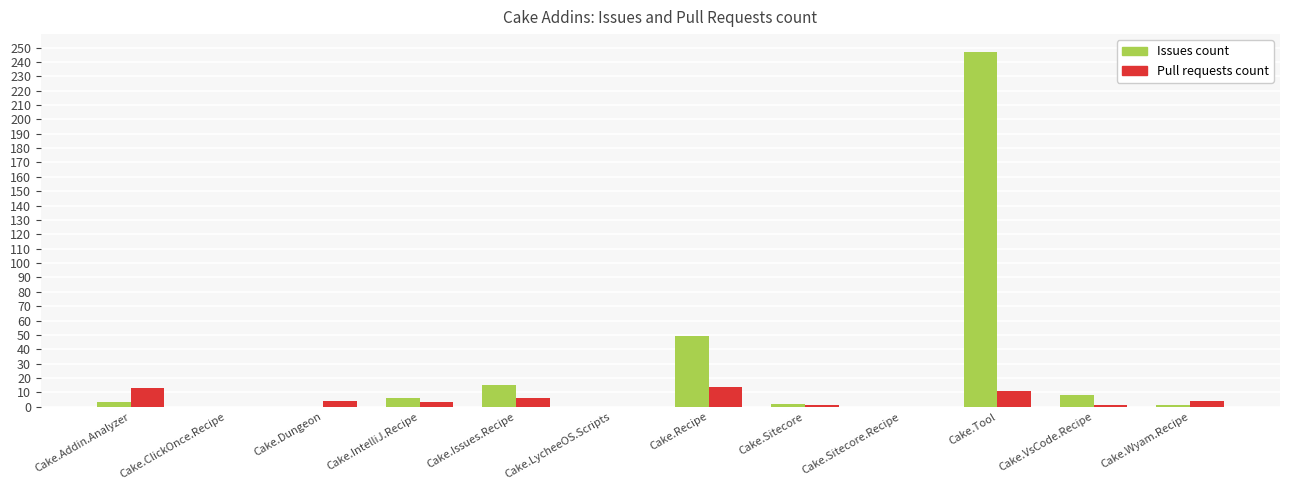

Which series has the largest total across all categories?

Issues count